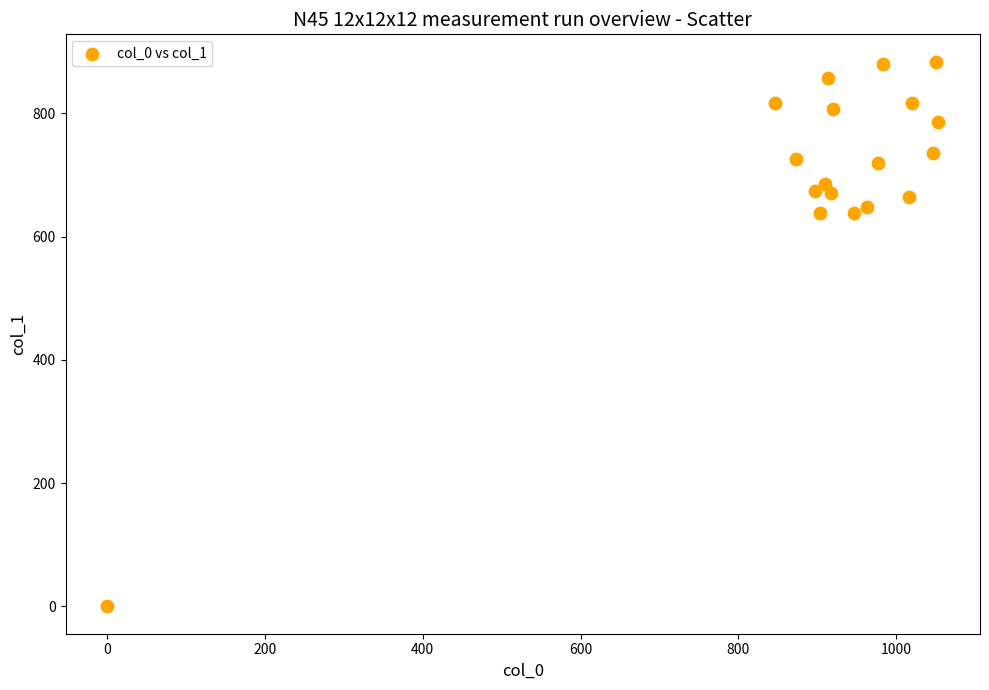

What is the range of X values (max minus min)?

1053.3